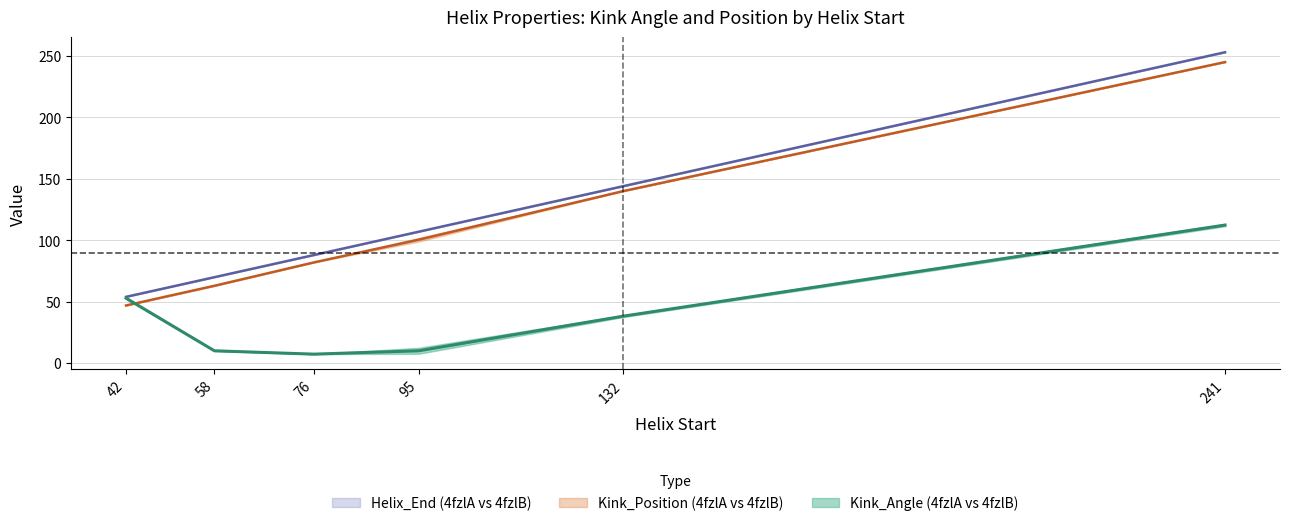

At how many categories does at least one series exceed 90?

3